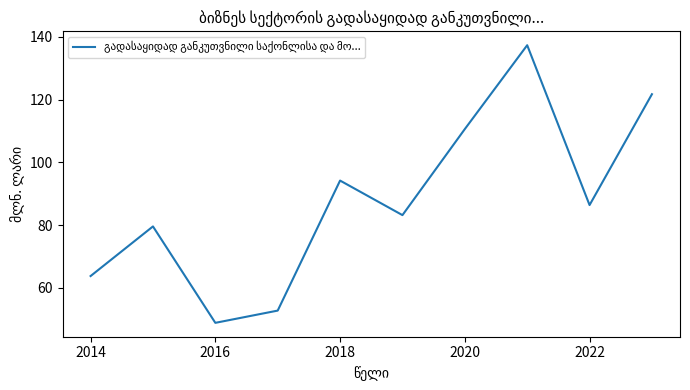

Reading left to right, extract all data points from this chart.

63.8	79.6	48.9	52.8	94.2	83.2	110.6	137.3	86.4	121.7